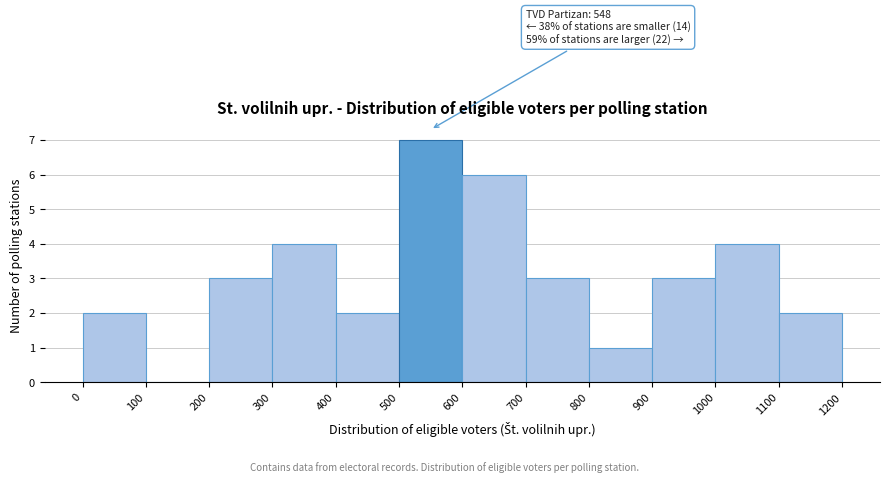

Over which range of the x-axis is the bar tallest?

500 to 600